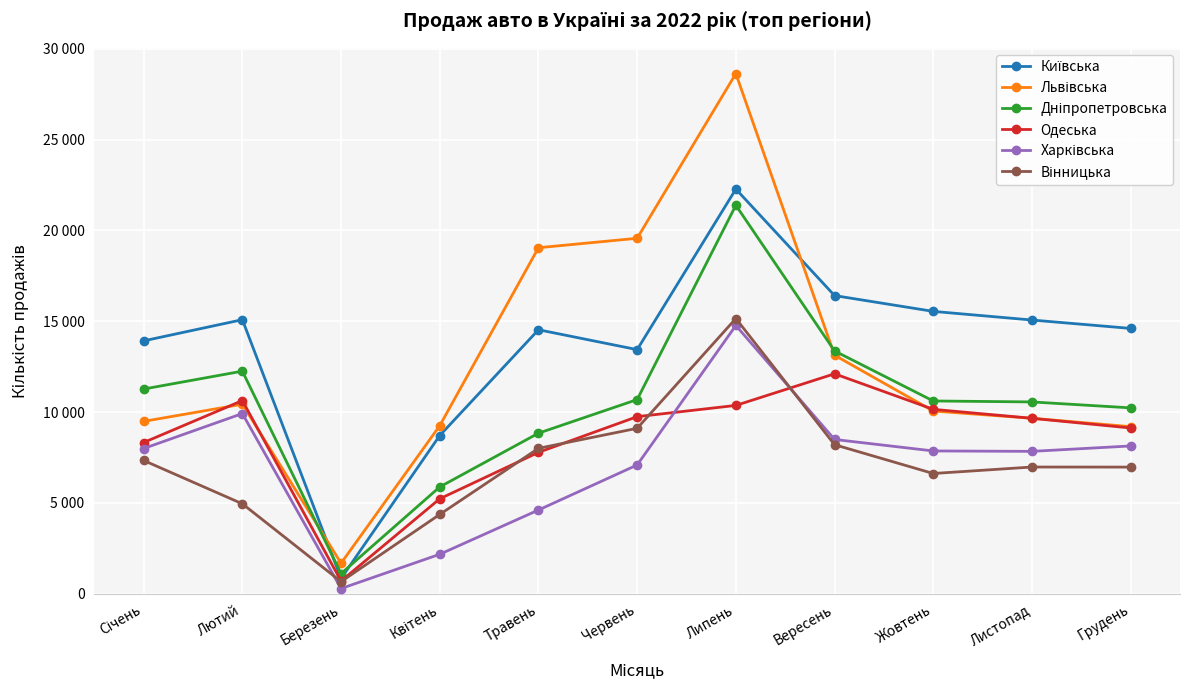

At which label is Львівська closest to 15155?

Вересень